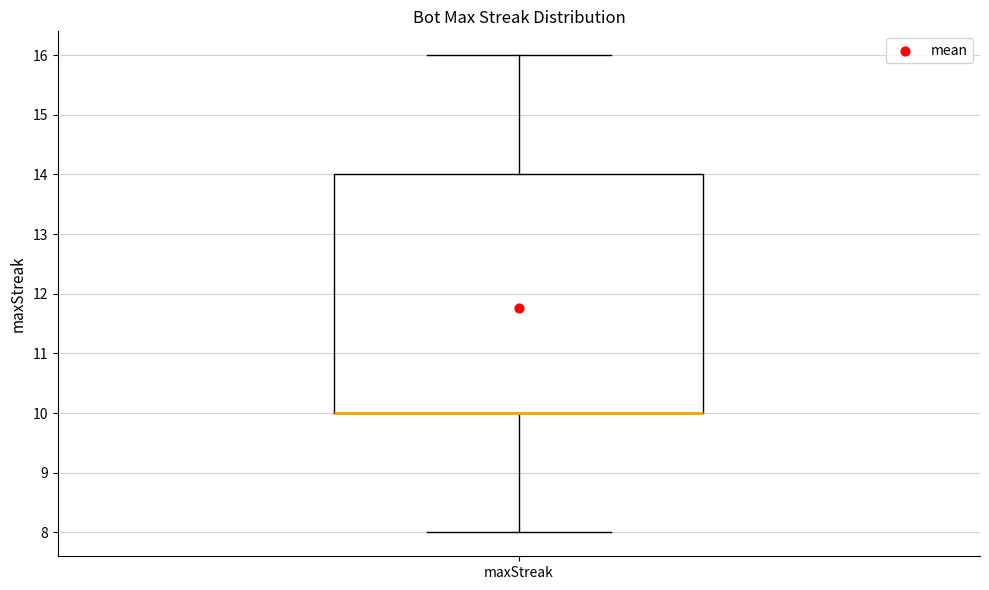

Transcribe this box plot: give where the median line is, the range the box spans, and where the two whiskers end, as read against the y-axis. The values are not printed on the chart, so give them approximately, as read against the axis.

median 10 (drawn on the box's lower edge), box 10 to 14, whiskers 8 to 16